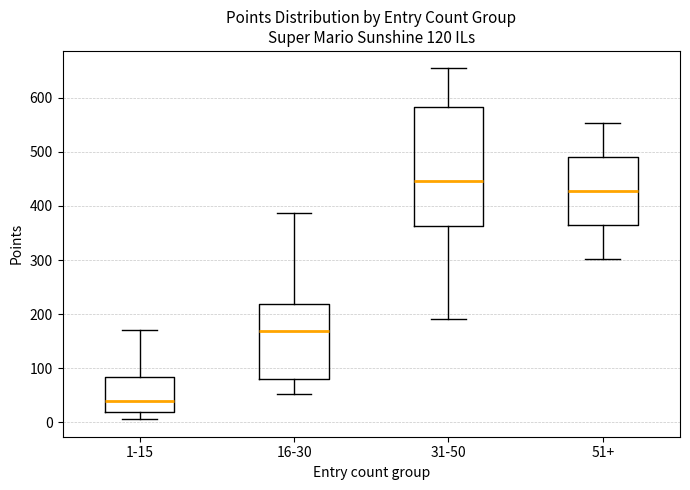

Where does the lower whisker of the box for 1-15 end on the y-axis? The values are not printed on the chart, so give them approximately, as read against the axis.

10